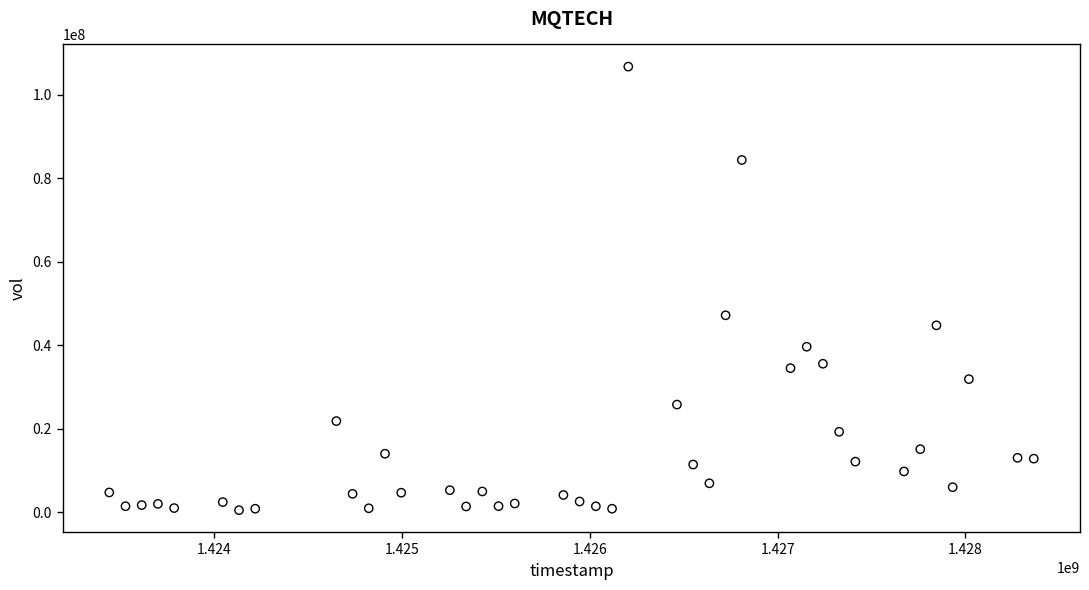

What Y value in the scatter plot is closest to 53571750?

47127200